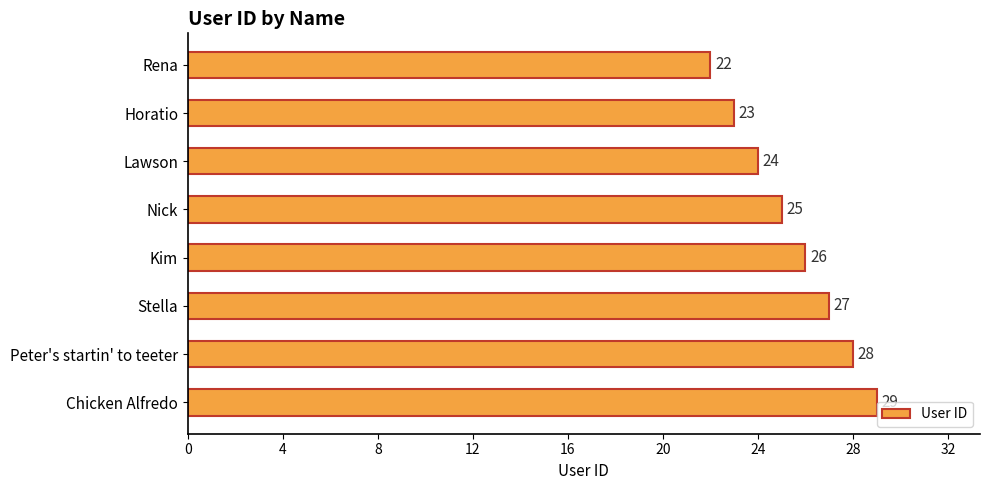

Rank the categories by value from highest to lowest.

Chicken Alfredo, Peter's startin' to teeter, Stella, Kim, Nick, Lawson, Horatio, Rena